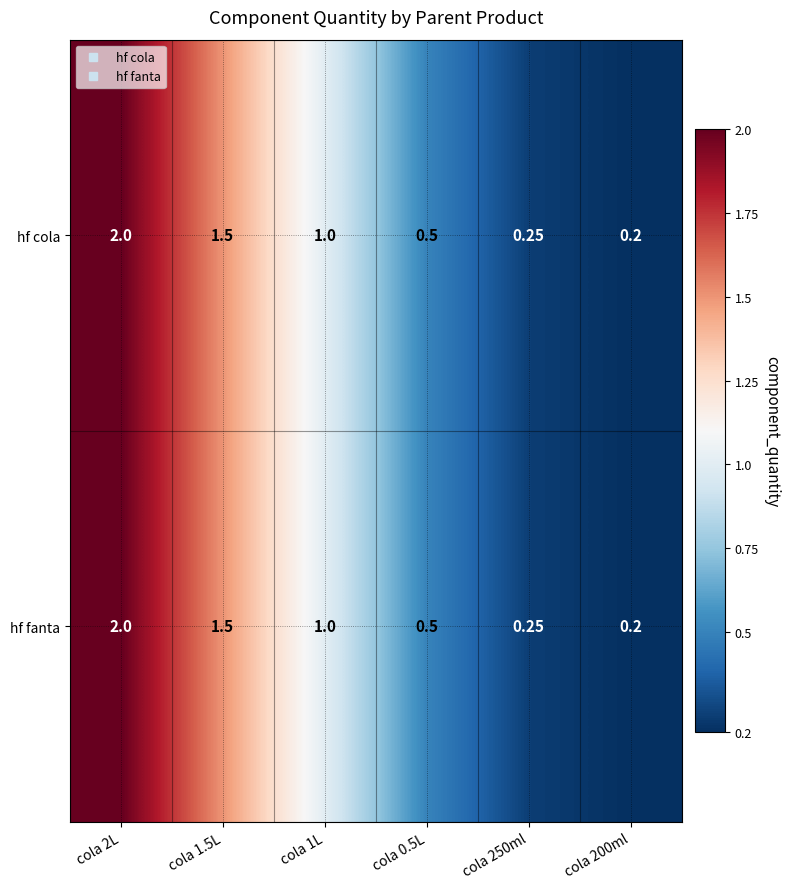

Count the number of data series in this chart.

2